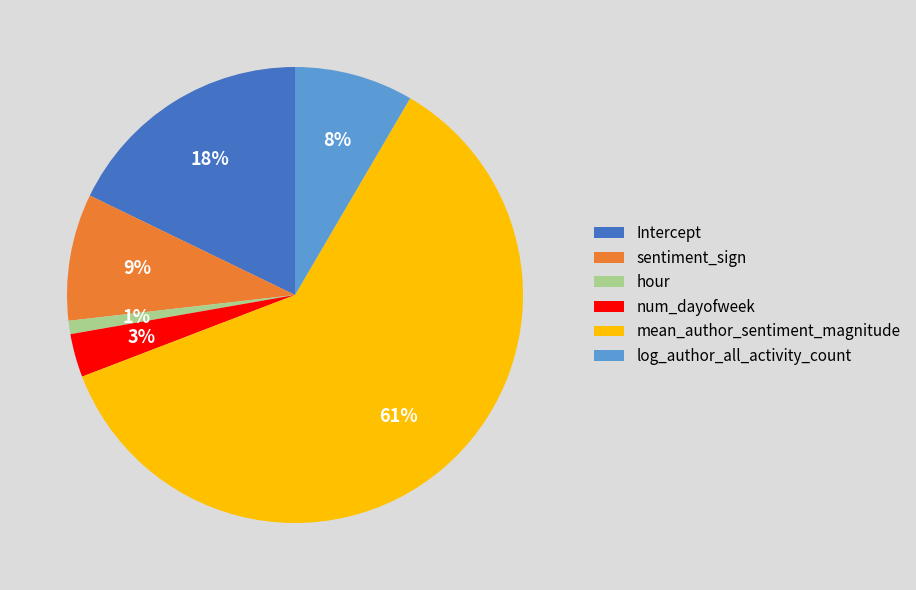

To the nearest percent, what is the average slice percentage?

17%